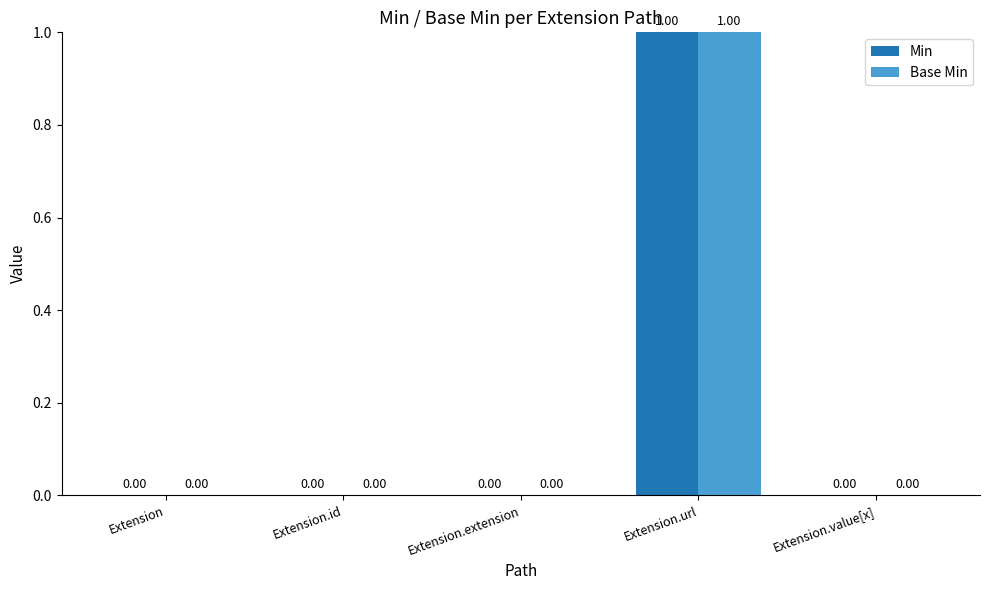

Count the number of data series in this chart.

2